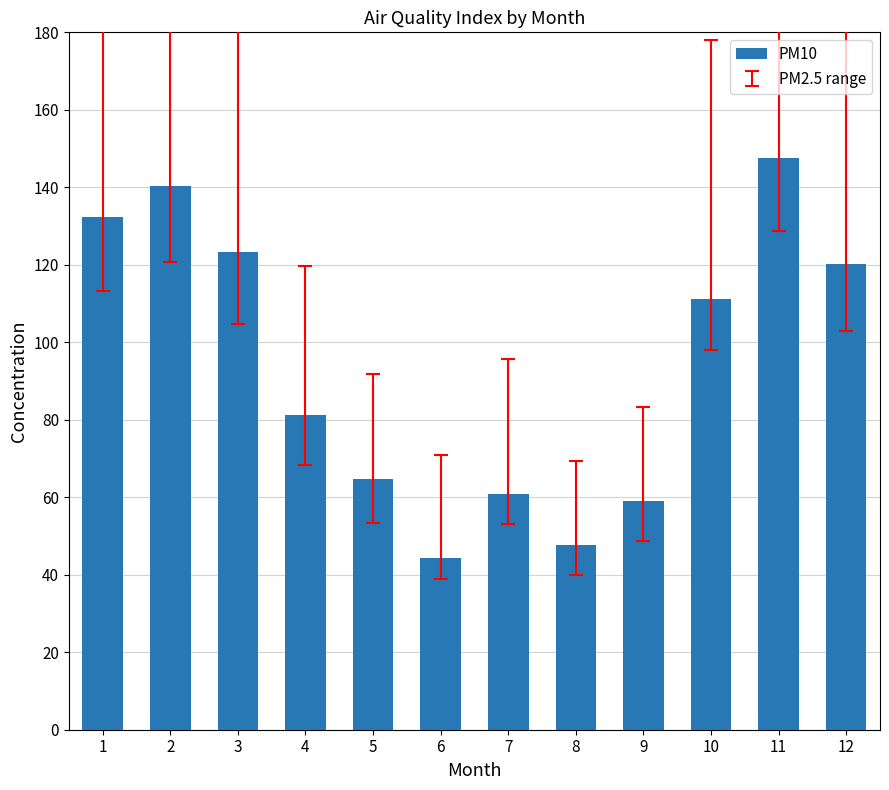

Reading right to left, what are all the values shown in this chart?

12=120.2	11=147.7	10=111.3	9=59.1	8=47.7	7=60.8	6=44.3	5=64.7	4=81.3	3=123.4	2=140.3	1=132.4